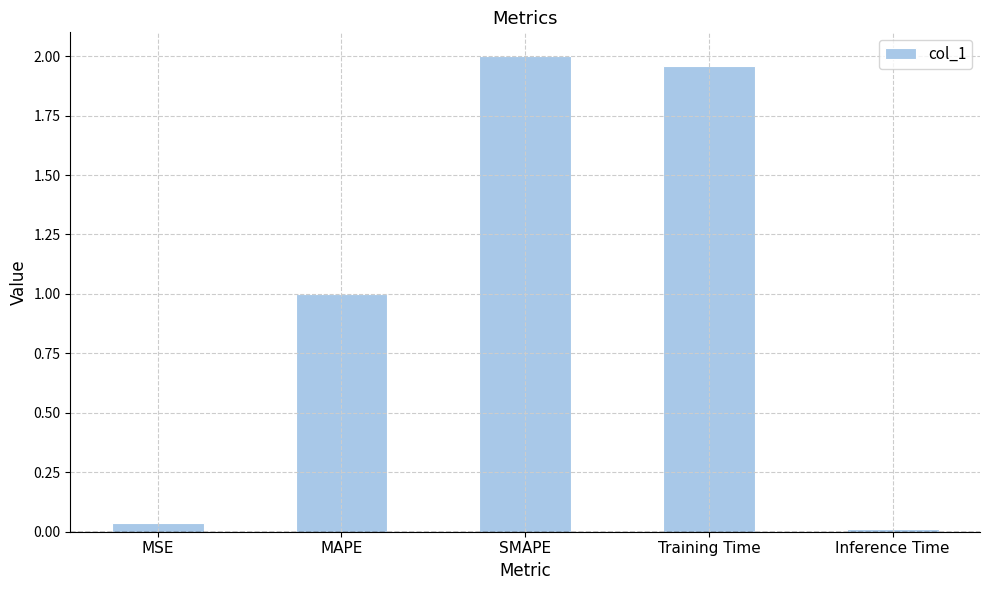

The value at Inference Time is 0.0. True or false?

True